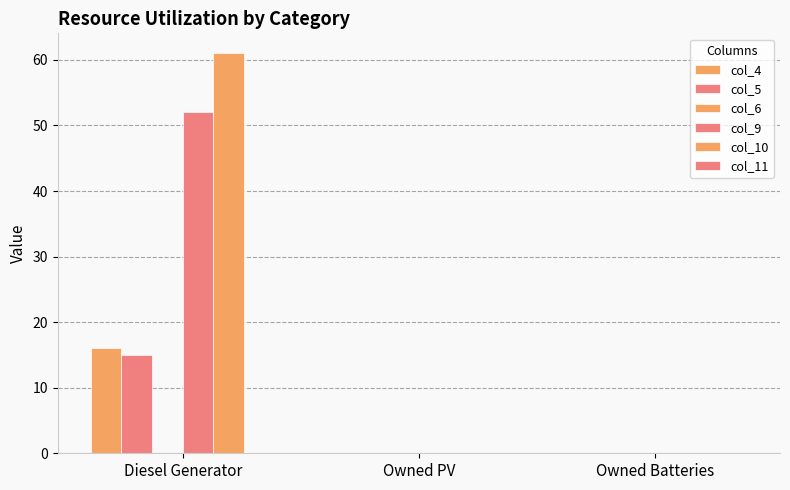

Reading left to right, what are all the values shown in this chart?

col_4: Diesel Generator=16	Owned PV=0	Owned Batteries=0
col_5: Diesel Generator=15	Owned PV=0	Owned Batteries=0
col_6: Diesel Generator=0	Owned PV=0	Owned Batteries=0
col_9: Diesel Generator=52	Owned PV=0	Owned Batteries=0
col_10: Diesel Generator=61	Owned PV=0	Owned Batteries=0
col_11: Diesel Generator=0	Owned PV=0	Owned Batteries=0